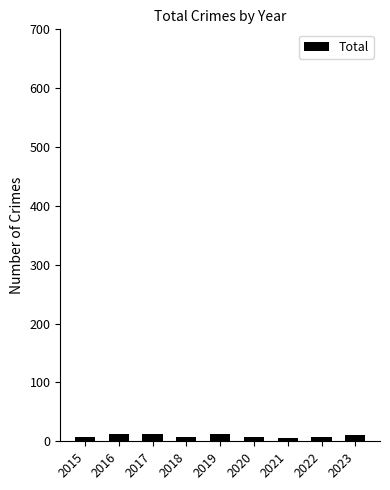

How many distinct data groups are displayed?

1